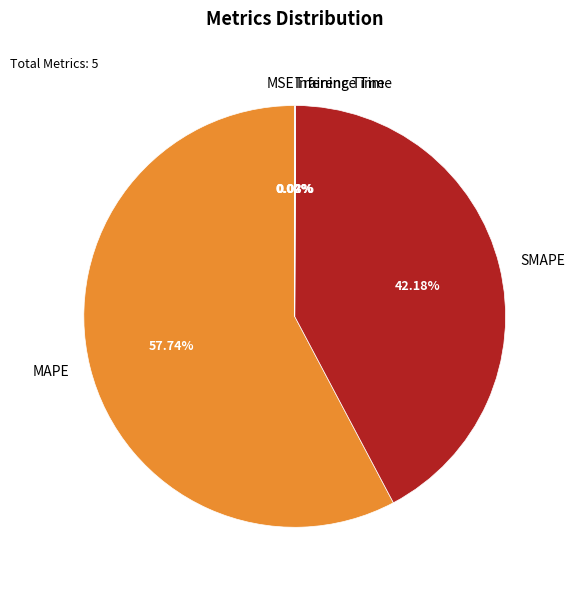

Does any single category account for the majority?

Yes